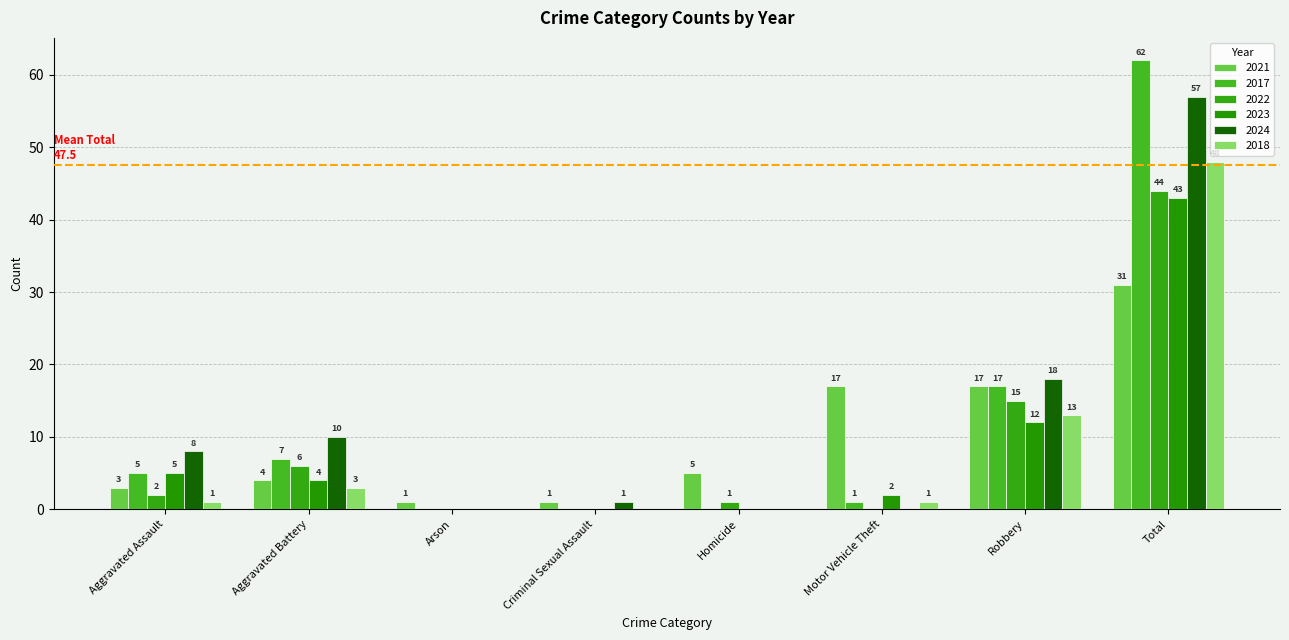

Which category has the highest value in the 2024 series?

Total